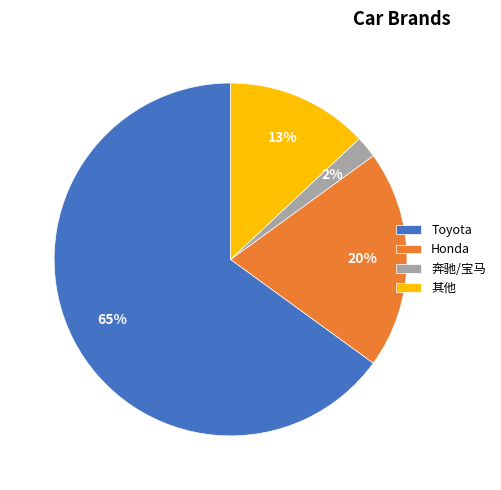

To the nearest percent, what is the average slice percentage?

25%